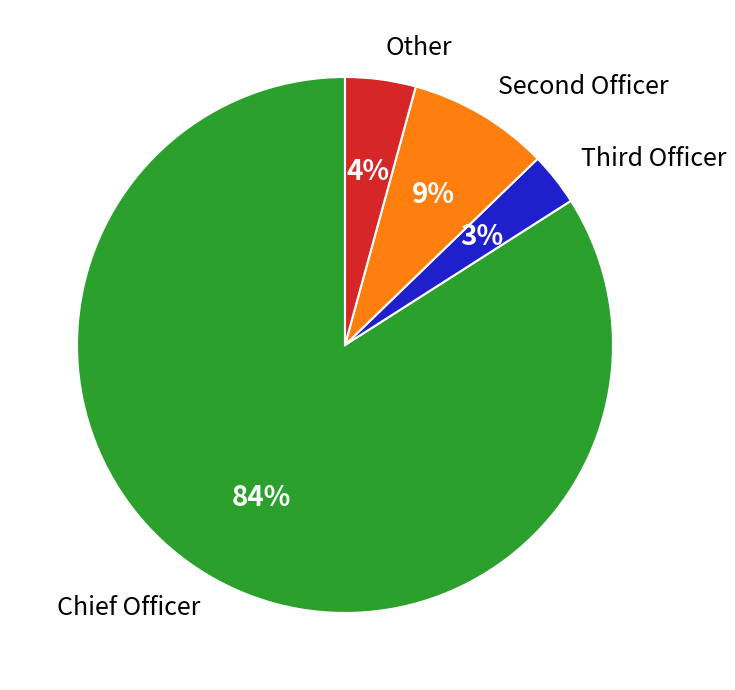

What is the majority slice?

Chief Officer